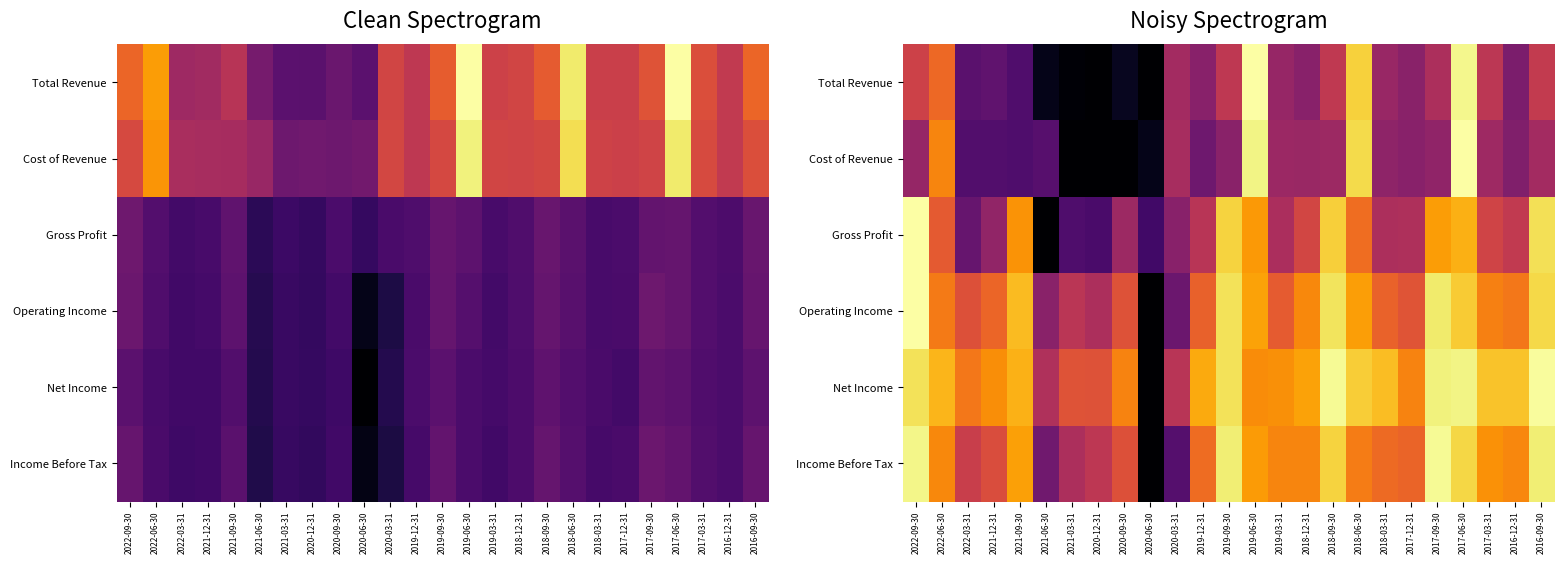

How many series are shown in this chart?

6